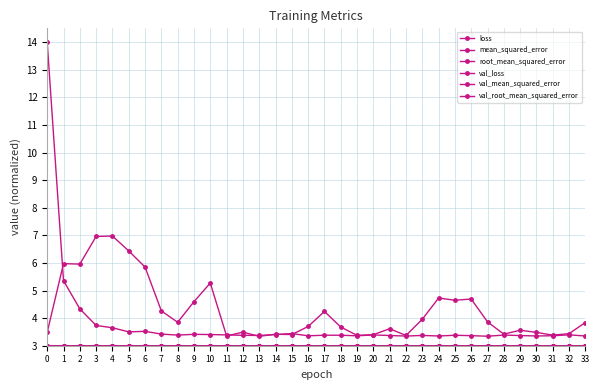

What is the maximum value for loss?

14.0